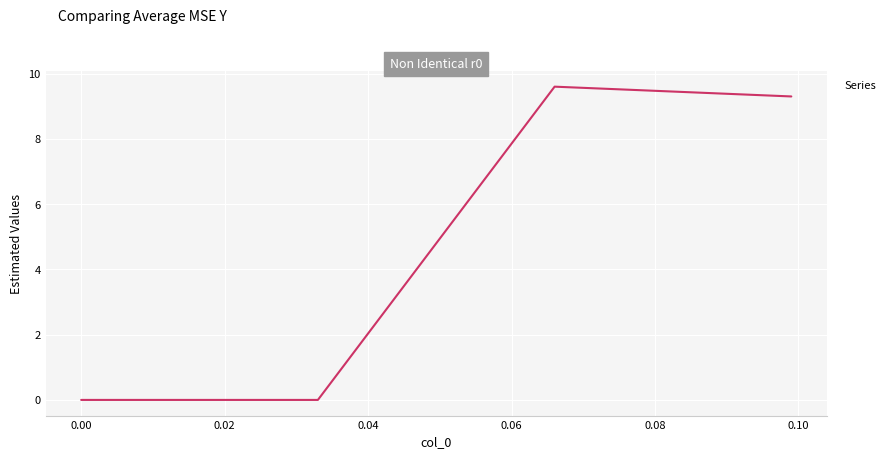

What is the average value?

4.7